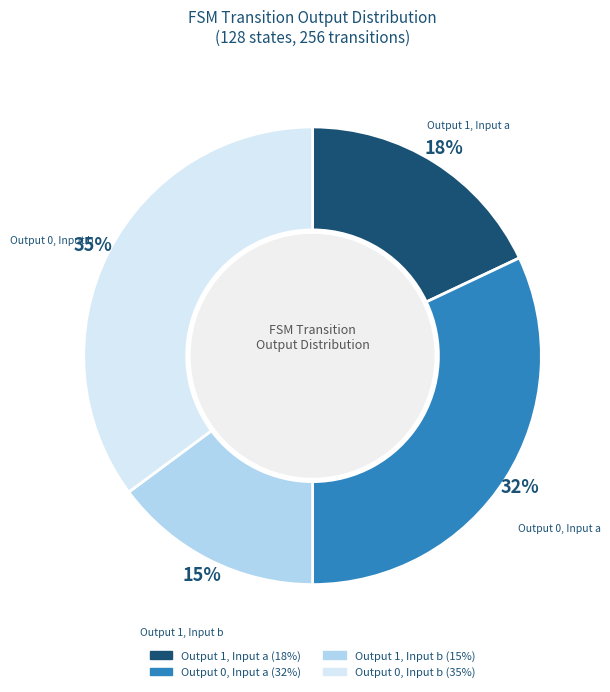

Is there a majority slice in this chart?

No